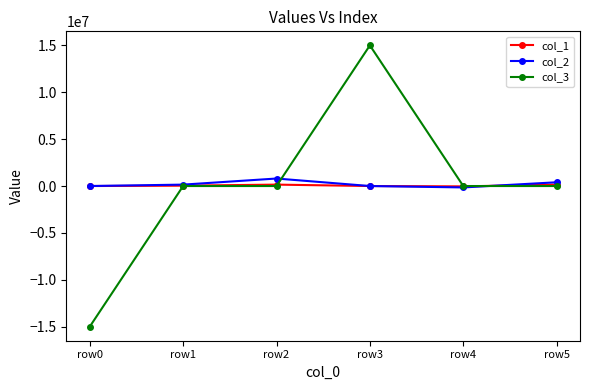

True or false: col_2 has a value of 150000 at row1.

True